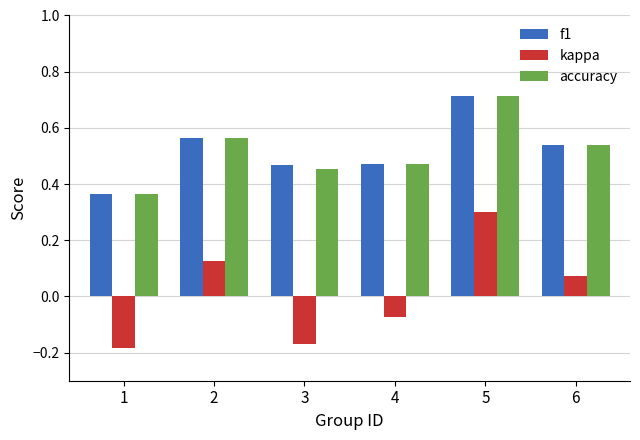

Which label corresponds to the largest value in the chart?

5